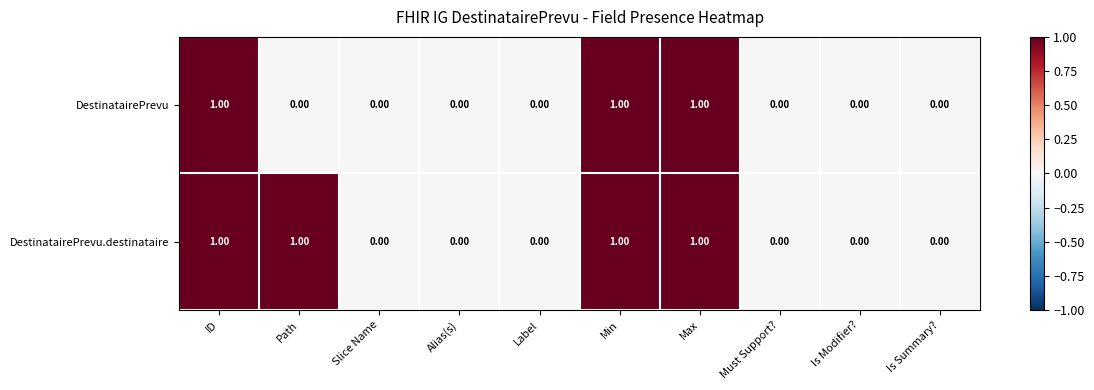

Which series has the largest total across all categories?

DestinatairePrevu.destinataire